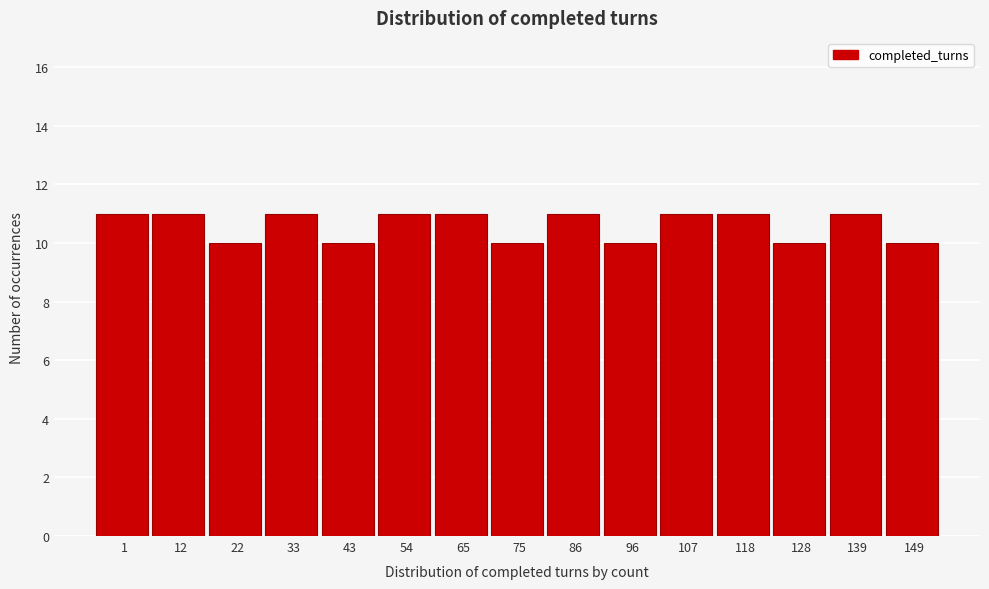

Reading right to left, extract all data points from this chart.

10	11	10	11	11	10	11	10	11	11	10	11	10	11	11